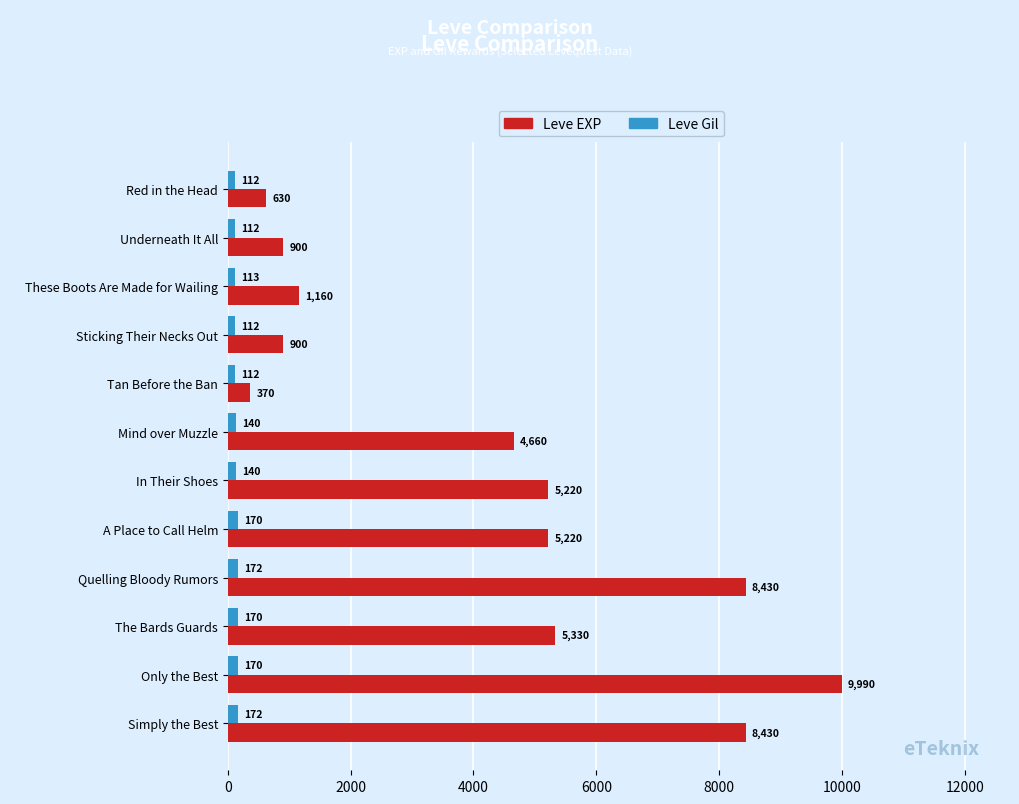

List the series in order of their overall mean, highest first.

Leve EXP, Leve Gil